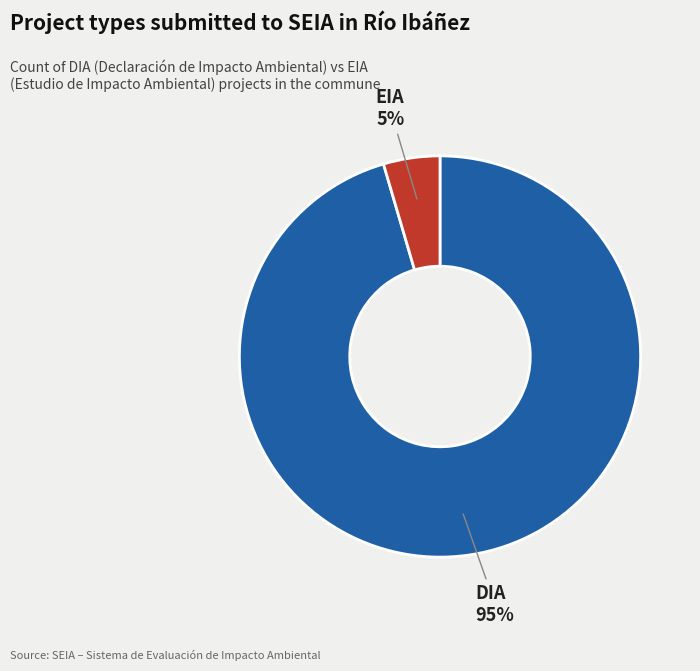

To the nearest percent, what percentage of the pie is EIA?

5%